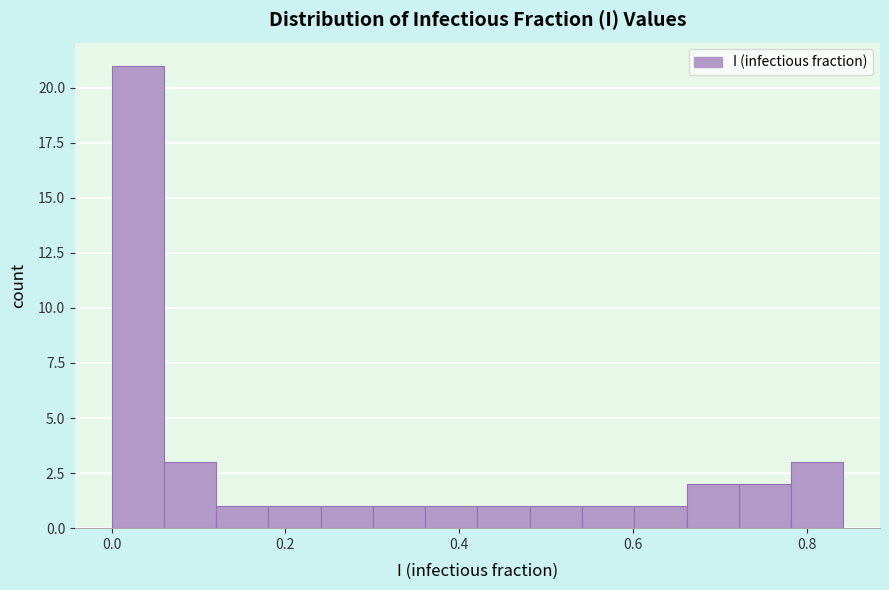

Read against the x-axis, roughly where is the centre of the tallest bar?

0.04